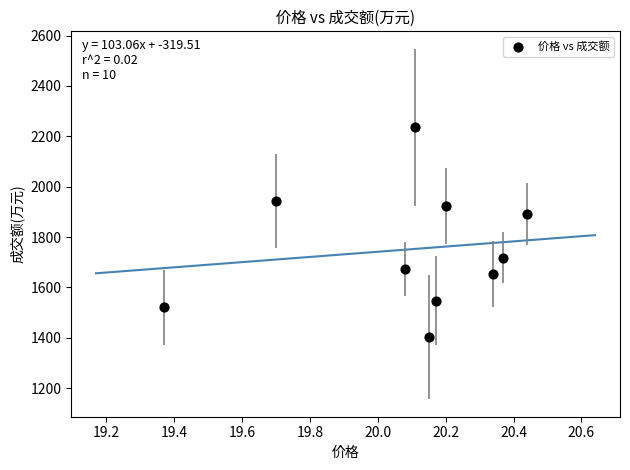

What is the average Y value?

1751